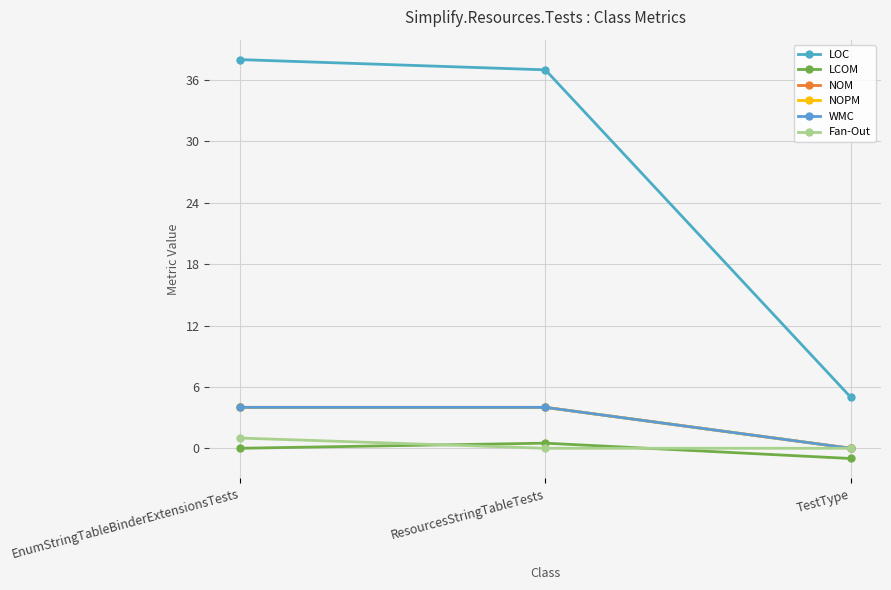

Does the chart have visible grid lines?

Yes